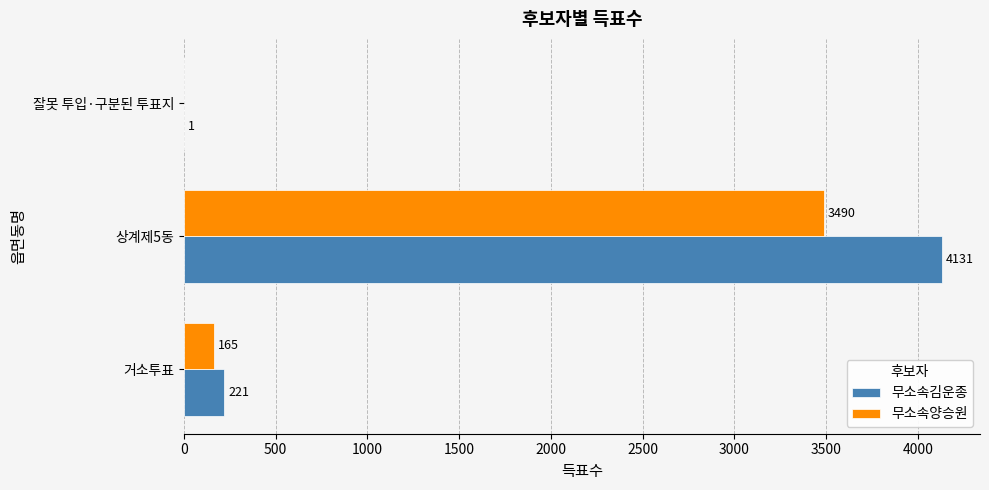

Which series has the largest total across all categories?

무소속김운종